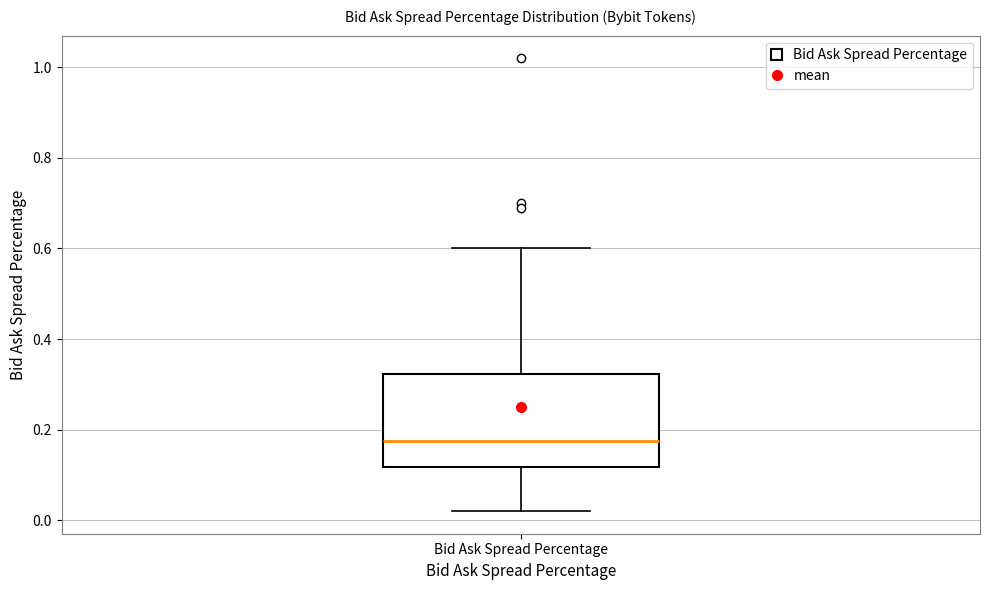

Read this box plot against the y-axis: the position of the median line, the range covered by the box, and the ends of both whiskers. The values are not printed on the chart, so give them approximately, as read against the axis.

median 0.18, box 0.12 to 0.32, whiskers 0.02 to 0.60